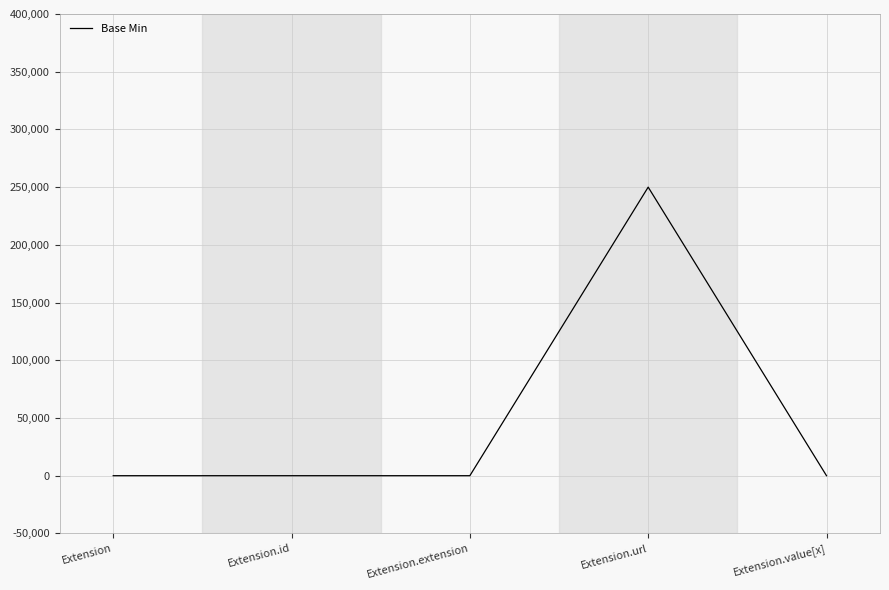

Count the number of categories in the chart.

5